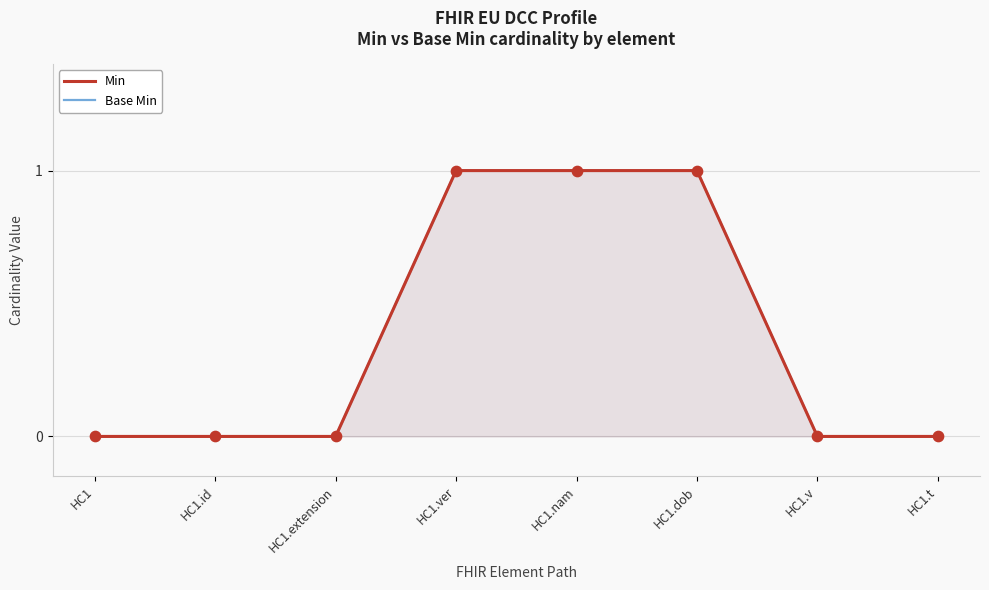

At which category is the sum across all series the highest?

HC1.ver